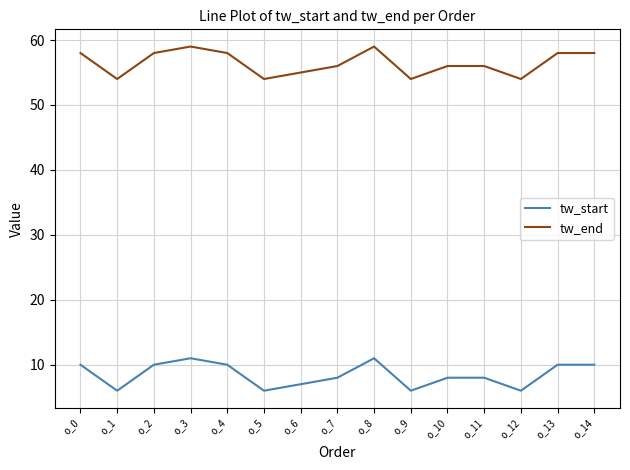

Where is the first local maximum for tw_end?

o_3